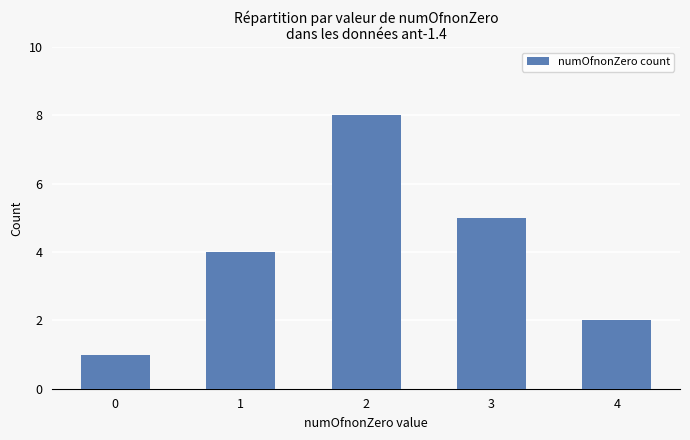

List the labels in order of value, largest first.

2, 3, 1, 4, 0